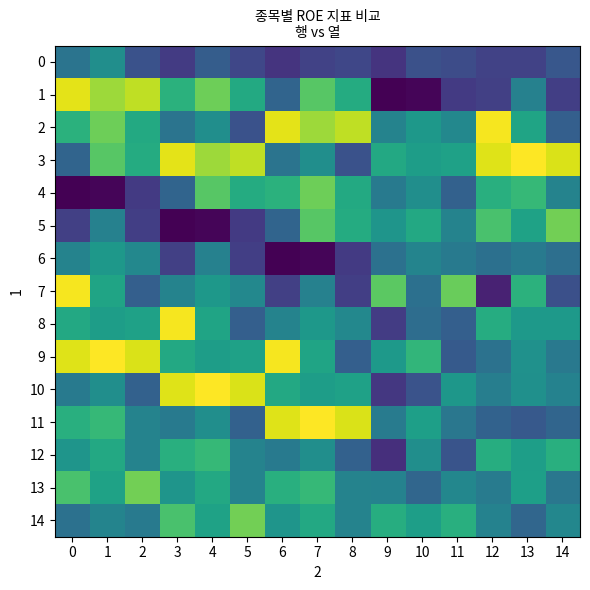

Reading right to left, what are all the values shown in this chart?

0: 14=6.2	13=4.8	12=4.7	11=5.4	10=5.7	9=3.9	8=5.0	7=4.8	6=3.9	5=5.1	4=6.6	3=4.3	2=5.8	1=10.3	0=8.3
1: 14=4.5	13=9.3	12=4.6	11=4.2	10=1.3	9=1.0	8=12.6	7=15.0	6=7.1	5=12.5	4=15.7	3=13.1	2=18.0	1=17.1	0=19.1
2: 14=6.7	13=12.0	12=19.6	11=9.9	10=11.1	9=9.4	8=18.0	7=17.1	6=19.1	5=5.8	4=10.3	3=8.3	2=12.5	1=15.7	0=13.1
3: 14=18.8	13=19.9	12=19.0	11=11.8	10=11.5	9=12.4	8=5.8	7=10.3	6=8.3	5=18.0	4=17.1	3=19.1	2=12.6	1=15.0	0=7.1
4: 14=9.4	13=13.6	12=12.9	11=6.8	10=10.3	9=8.7	8=12.5	7=15.7	6=13.1	5=12.6	4=15.0	3=7.1	2=4.2	1=1.3	0=1.0
5: 14=15.8	13=11.9	12=14.4	11=9.5	10=12.4	9=10.8	8=12.6	7=15.0	6=7.1	5=4.2	4=1.3	3=1.0	2=4.5	1=9.3	0=4.6
6: 14=7.9	13=8.8	12=8.0	11=8.8	10=9.5	9=8.1	8=4.2	7=1.3	6=1.0	5=4.5	4=9.3	3=4.6	2=9.9	1=11.1	0=9.4
7: 14=5.6	13=13.2	12=2.9	11=15.6	10=8.0	9=15.1	8=4.5	7=9.3	6=4.6	5=9.9	4=11.1	3=9.4	2=6.7	1=12.0	0=19.6
8: 14=11.1	13=11.2	12=12.7	11=6.8	10=7.8	9=4.4	8=9.9	7=11.1	6=9.4	5=6.7	4=12.0	3=19.6	2=11.8	1=11.5	0=12.4
9: 14=8.7	13=10.6	12=8.1	11=6.4	10=13.4	9=11.2	8=6.7	7=12.0	6=19.6	5=11.8	4=11.5	3=12.4	2=18.8	1=19.9	0=19.0
10: 14=9.4	13=10.5	12=9.1	11=11.0	10=5.8	9=4.1	8=11.8	7=11.5	6=12.4	5=18.8	4=19.9	3=19.0	2=6.8	1=10.3	0=8.7
11: 14=7.2	13=6.3	12=7.0	11=8.5	10=11.7	9=8.9	8=18.8	7=19.9	6=19.0	5=6.8	4=10.3	3=8.7	2=9.4	1=13.6	0=12.9
12: 14=12.9	13=11.6	12=12.8	11=5.9	10=10.3	9=3.6	8=6.8	7=10.3	6=8.7	5=9.4	4=13.6	3=12.9	2=9.5	1=12.4	0=10.8
13: 14=8.5	13=11.7	12=8.9	11=9.7	10=7.3	9=9.4	8=9.4	7=13.6	6=12.9	5=9.5	4=12.4	3=10.8	2=15.8	1=11.9	0=14.4
14: 14=9.7	13=7.3	12=9.4	11=12.9	10=11.6	9=12.8	8=9.5	7=12.4	6=10.8	5=15.8	4=11.9	3=14.4	2=8.8	1=9.5	0=8.1